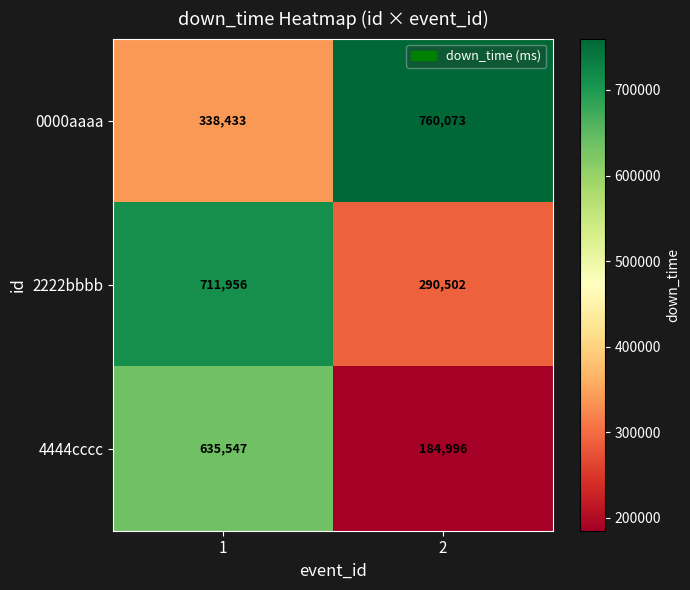

What is the highest value of the 4444cccc series?

635547